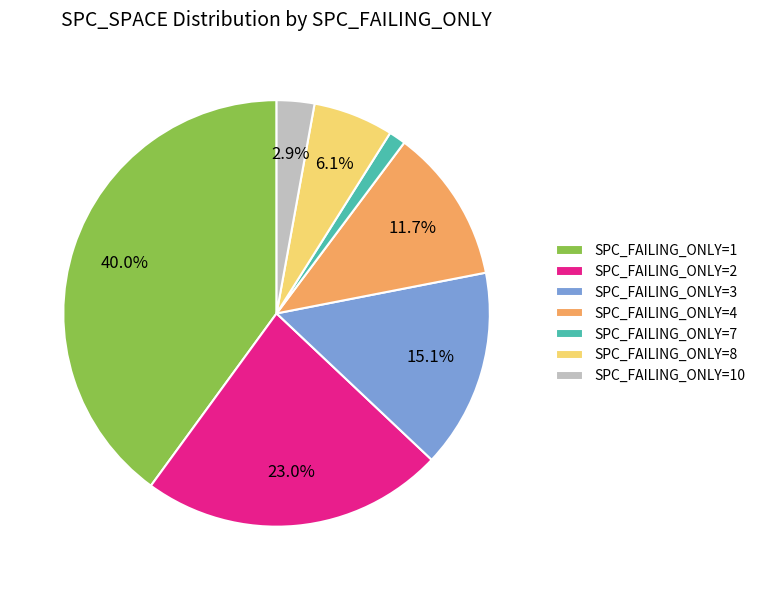

Is there a majority slice in this chart?

No